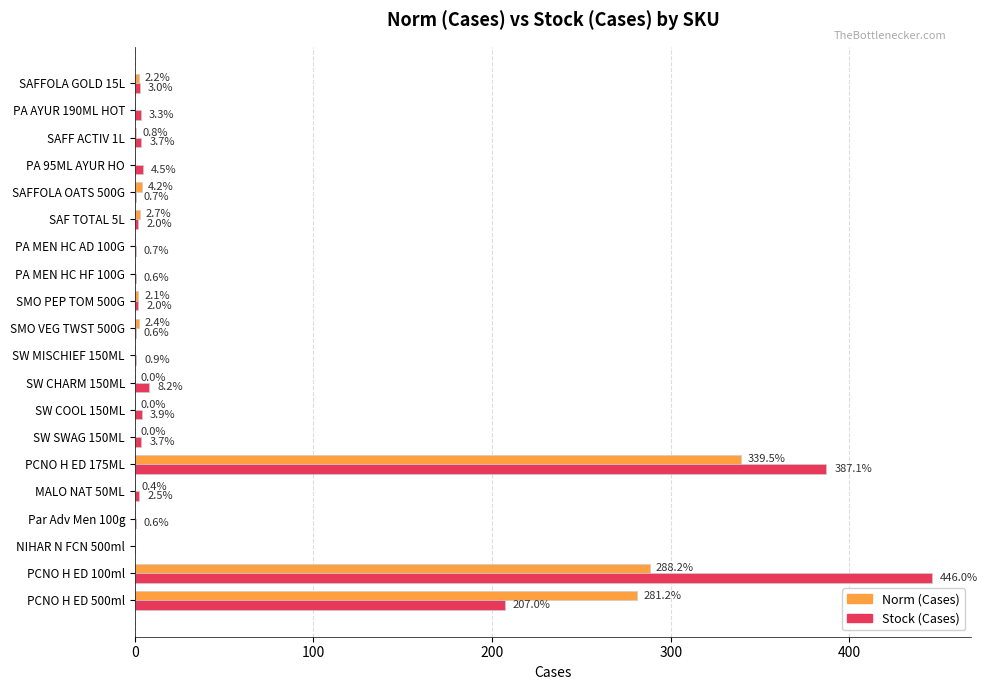

Which series changed the most between SW COOL 150ML and SMO VEG TWST 500G?

Stock (Cases)